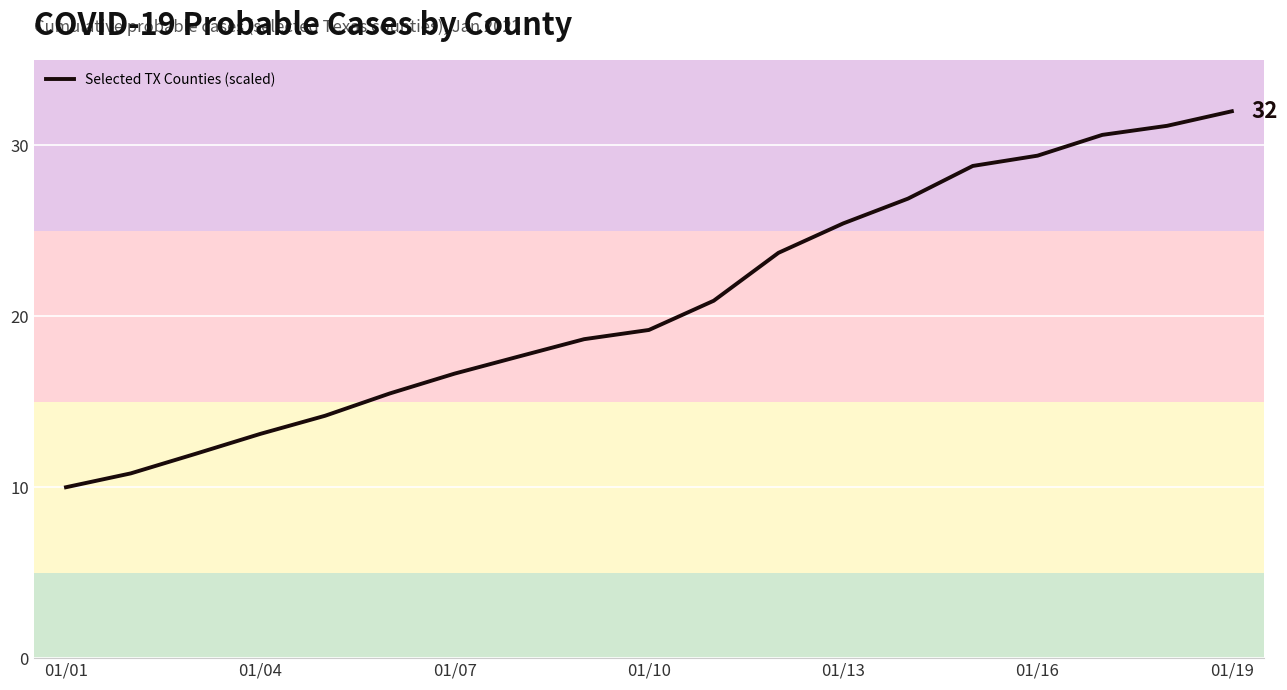

Does the chart have visible grid lines?

Yes